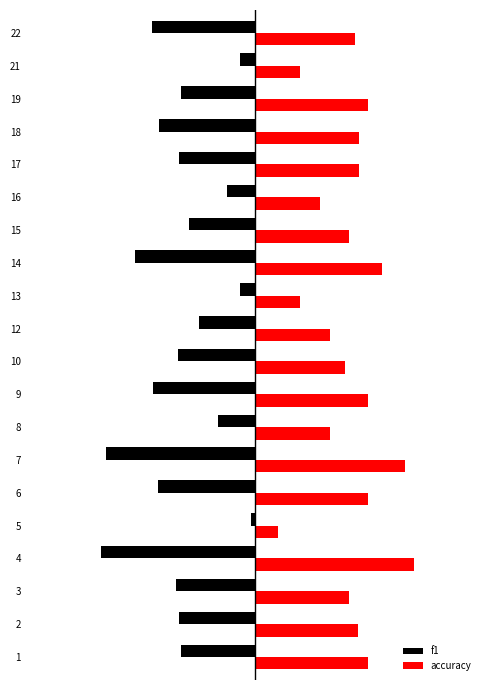

What are all the series names shown in the legend?

f1, accuracy